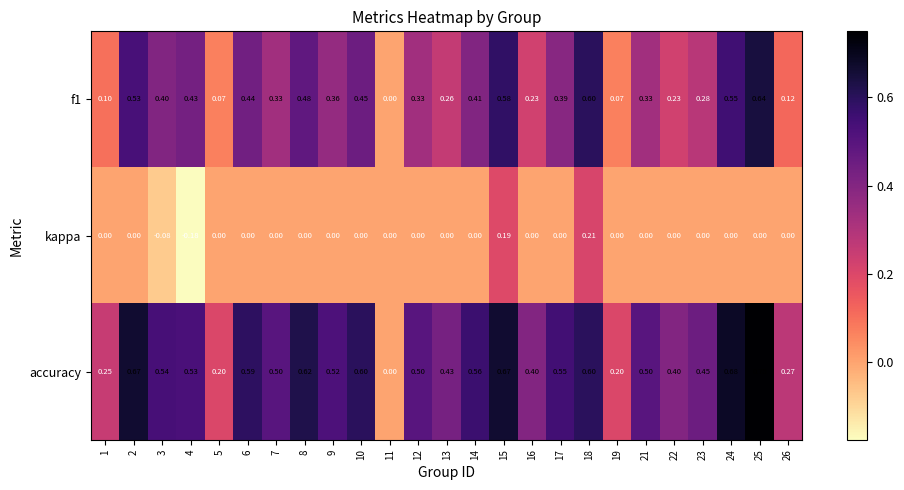

How many data points does each series have?

25